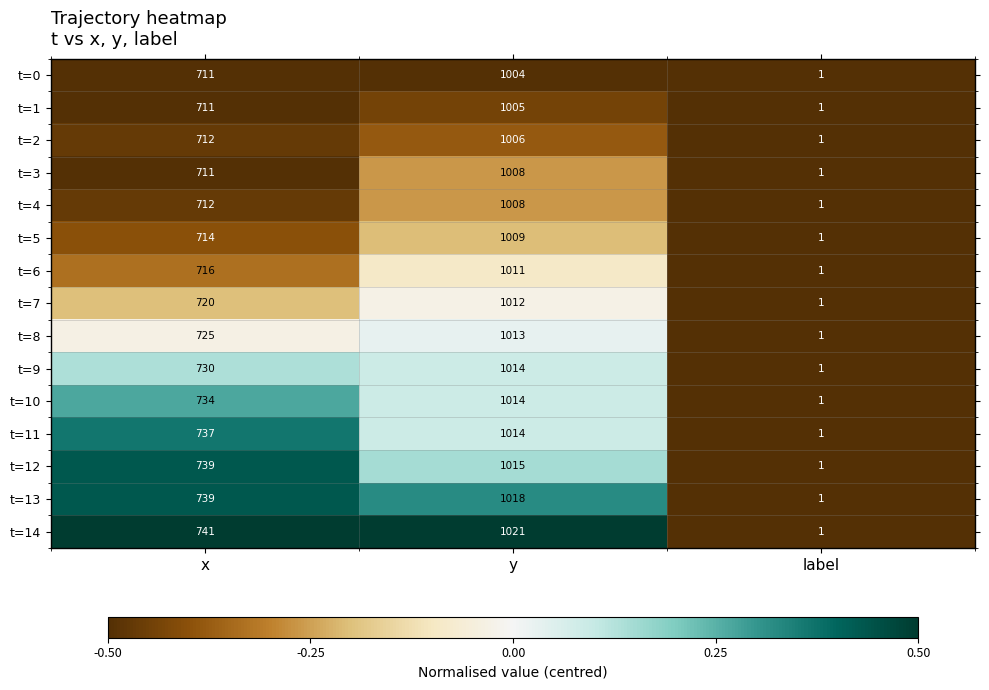

What is the difference between the highest and lowest values at y?

17